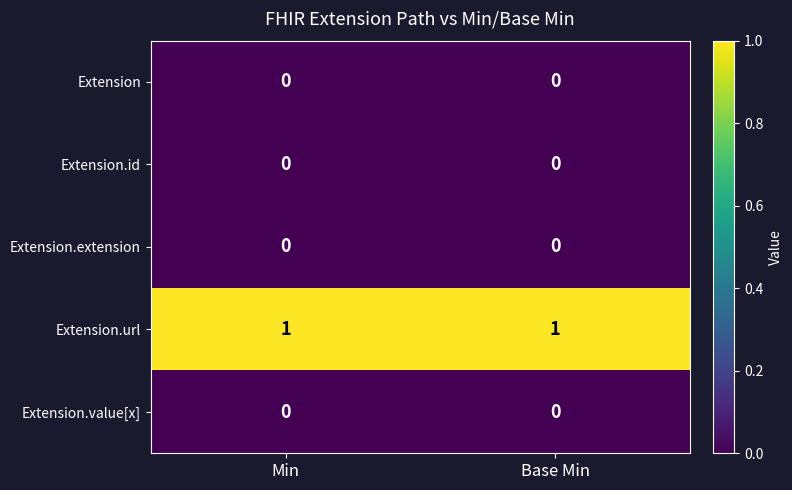

True or false: Extension.value[x] has a value of 0 at Min.

True